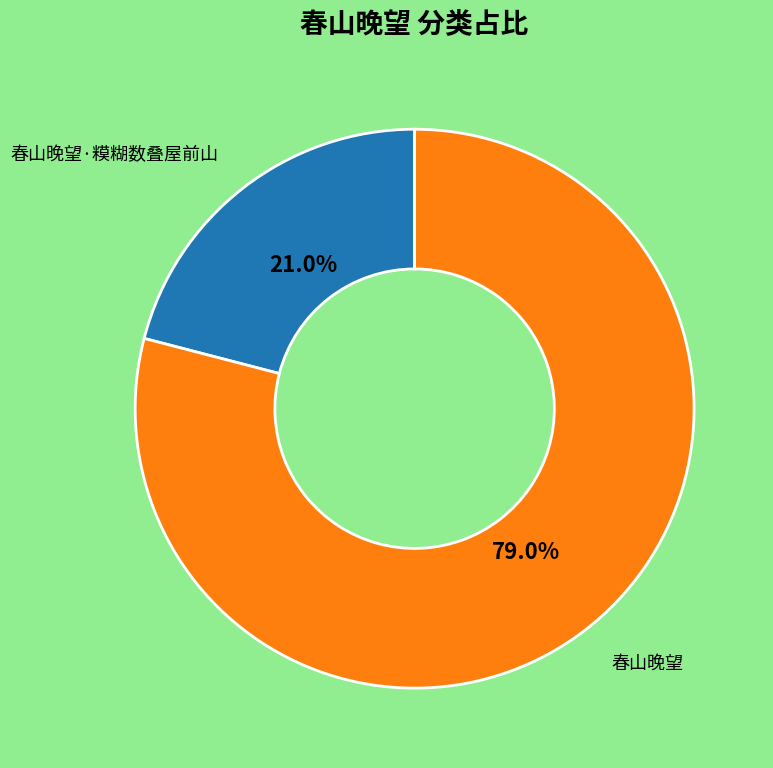

To the nearest percent, what is the combined percentage of 春山晚望 and 春山晚望·糢糊数叠屋前山?

100%